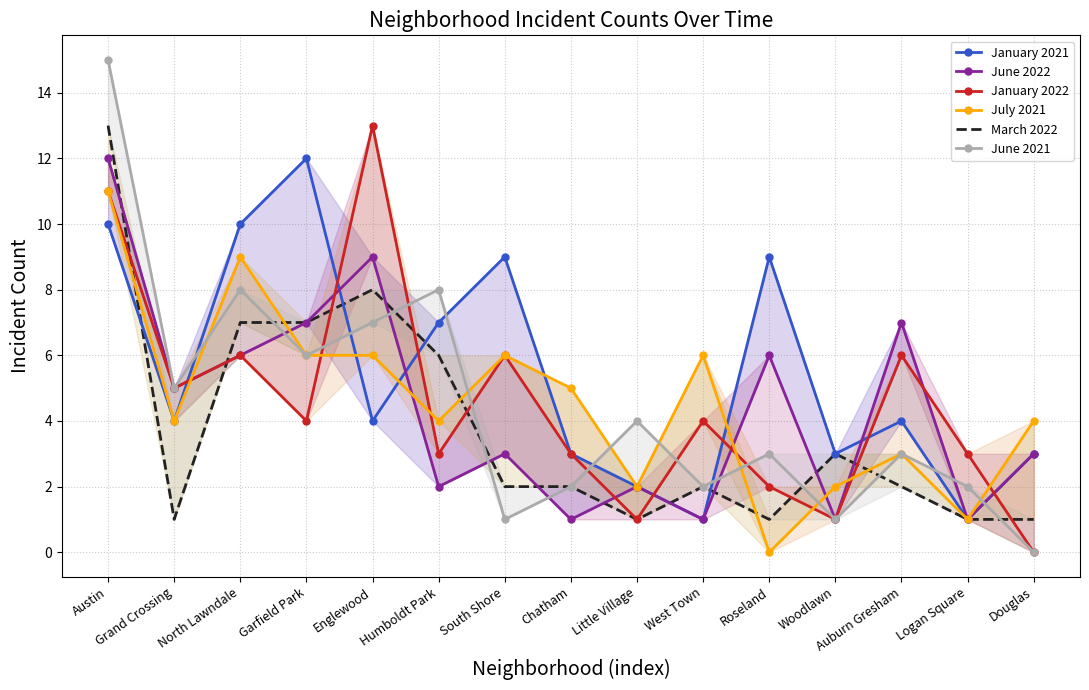

Between Humboldt Park and Little Village, which is larger?

Humboldt Park